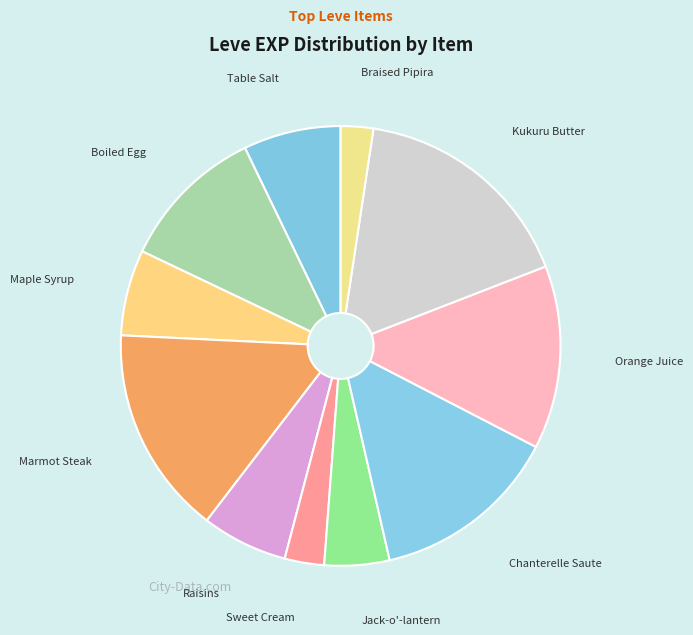

Count the number of slices in the pie.

11